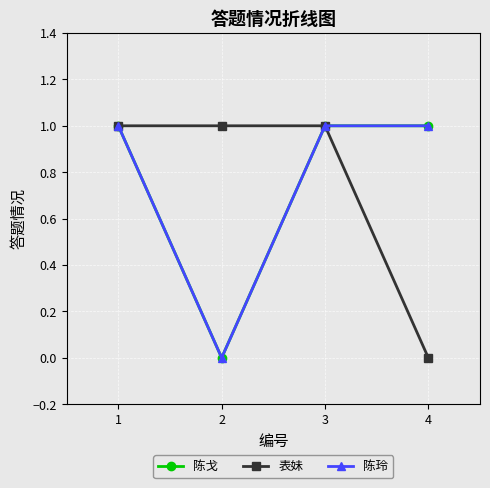

Which category has the lowest value across all series?

2